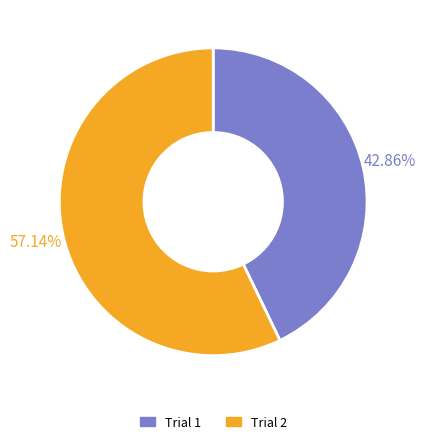

To the nearest percent, what is the average slice percentage?

50%